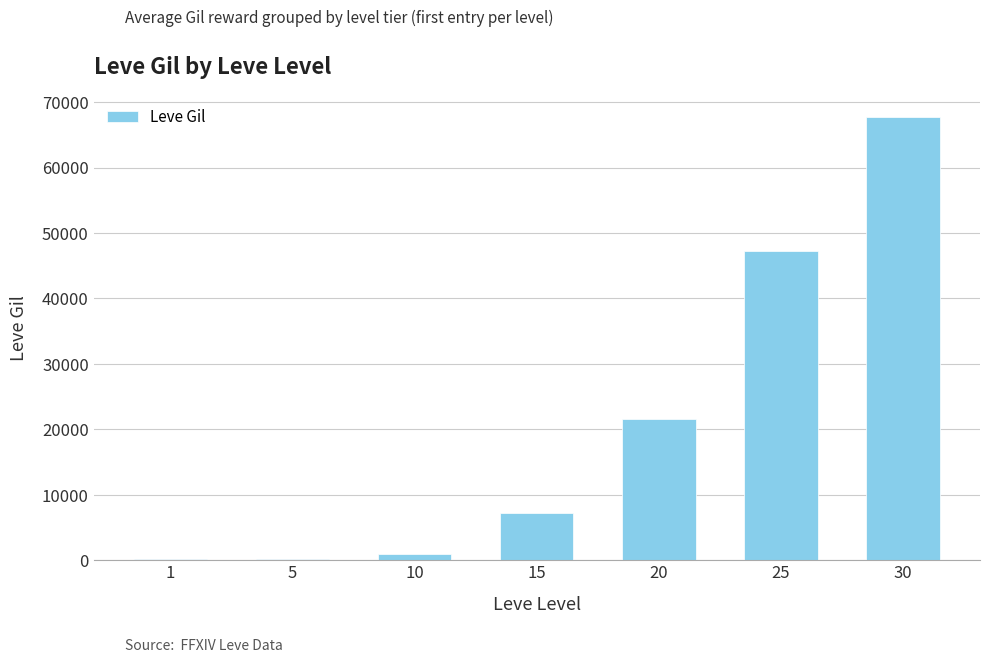

Is it true that the value at 15 is 7170?

True